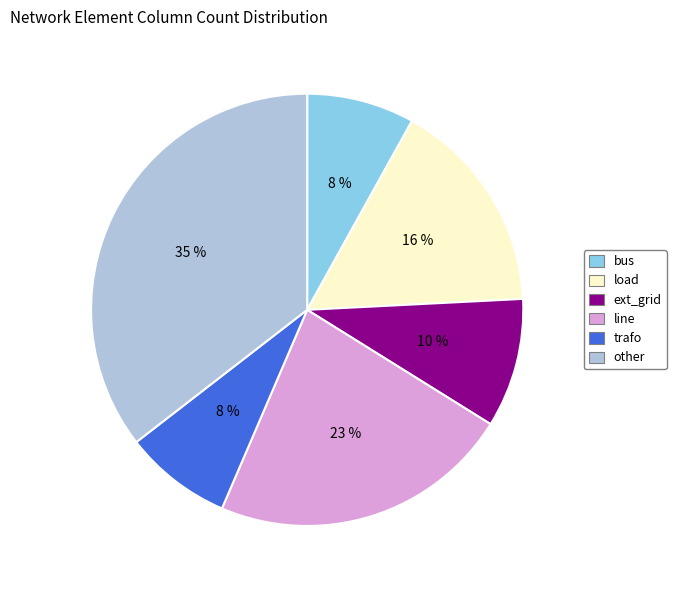

Does other account for over 50% of the chart?

No